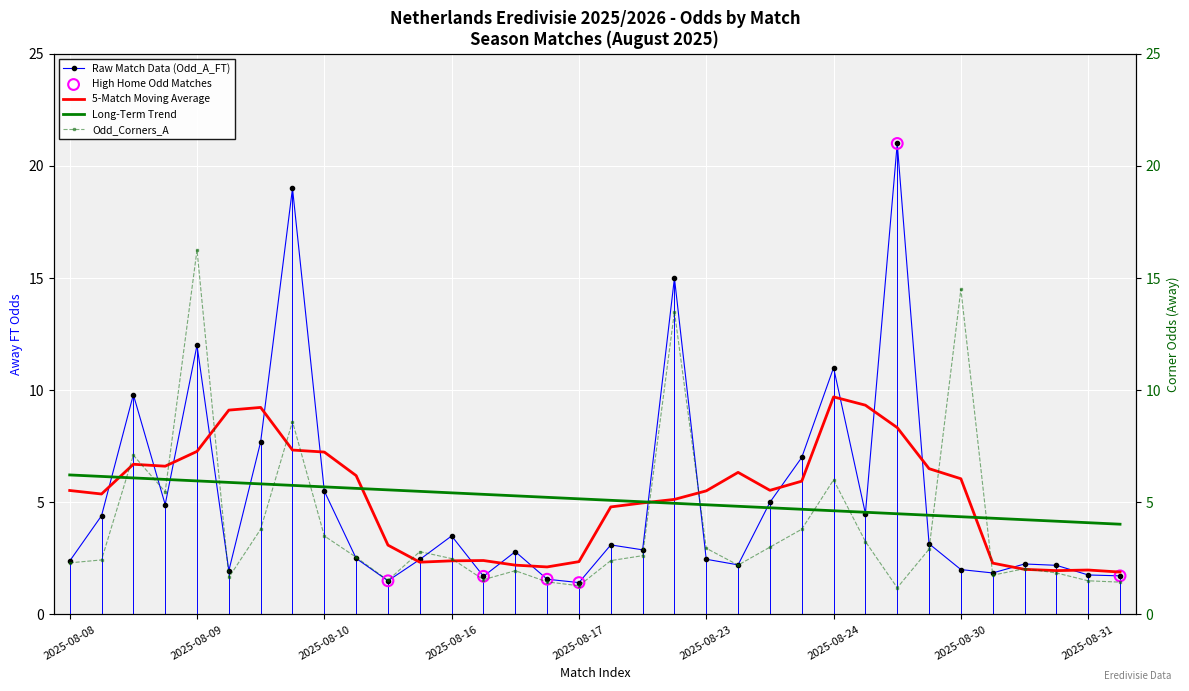

What is the total value across all series at 2025-08-30?

16.5